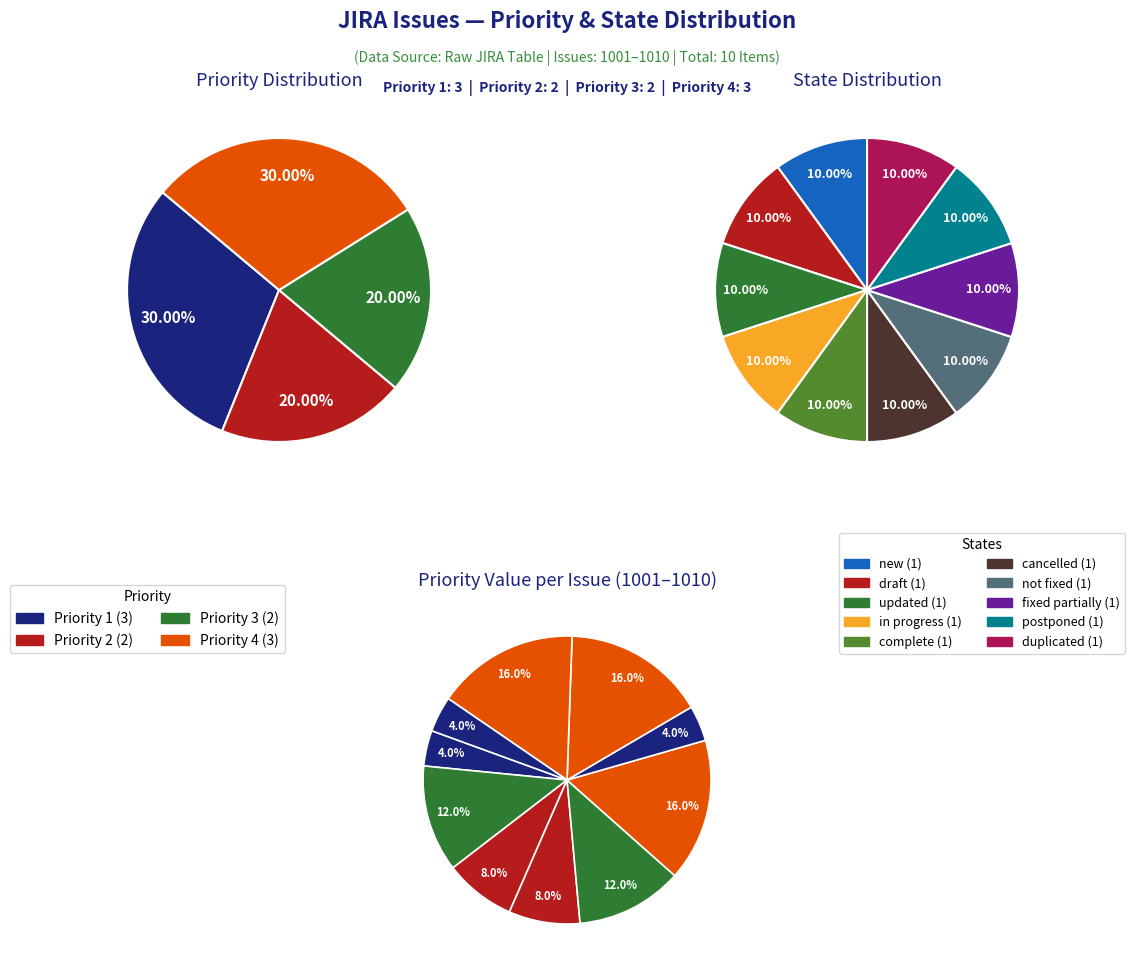

Do 1007 and 1001 together represent more than half of the pie?

No